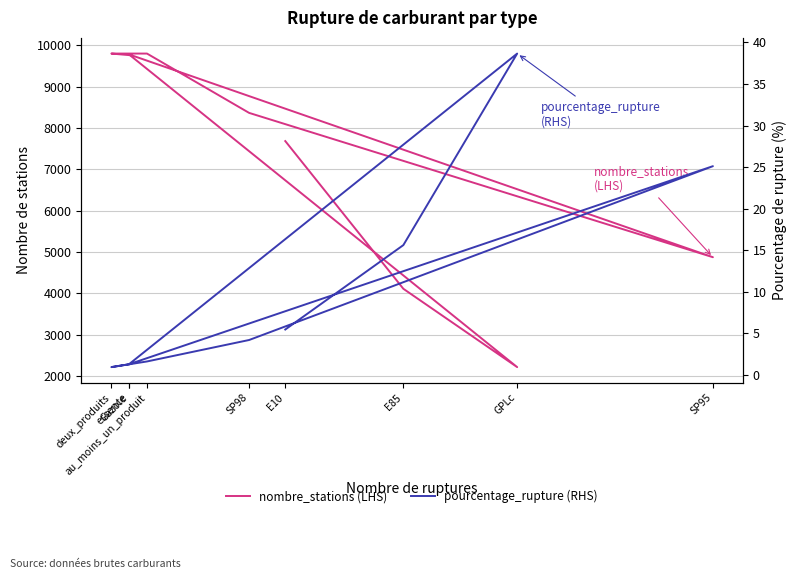

Rank the series by their maximum value, from lowest to highest.

pourcentage_rupture (RHS), nombre_stations (LHS)